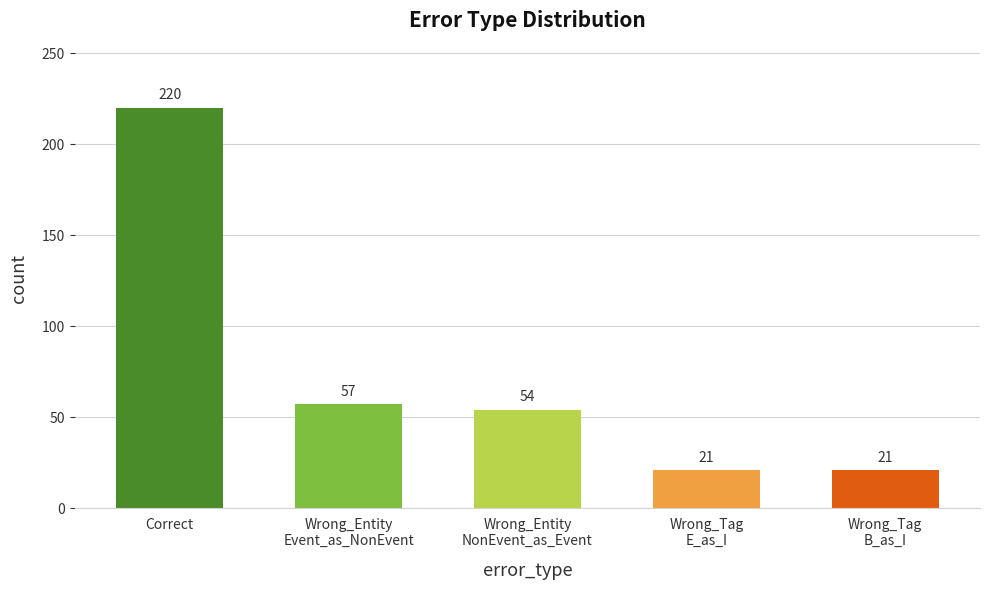

Where does the data first go above 54?

Correct